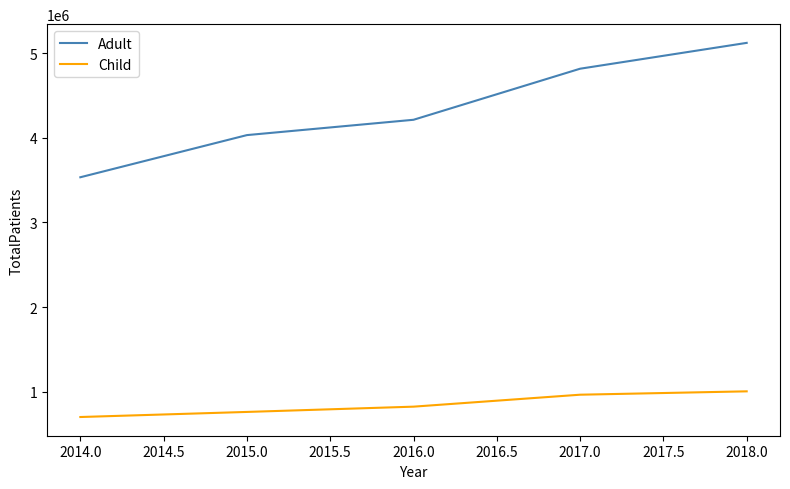

Reading left to right, transcribe all the data shown in this chart.

Adult: 3534618	4032809	4213869	4817323	5122661
Child: 701370	761452	823743	965001	1004806